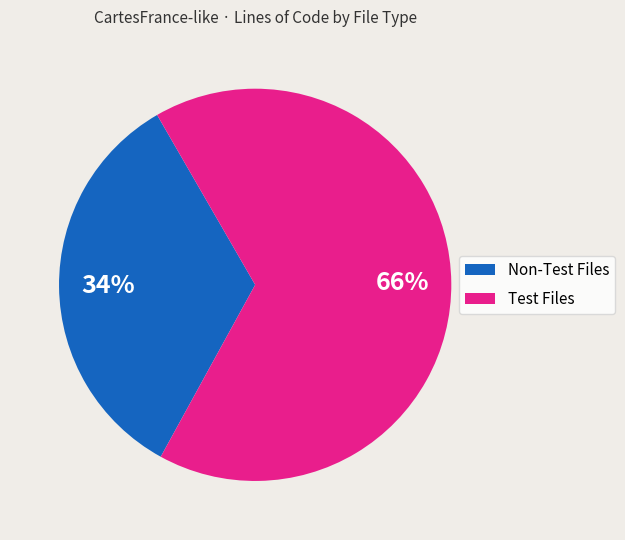

Is there a majority slice in this chart?

Yes